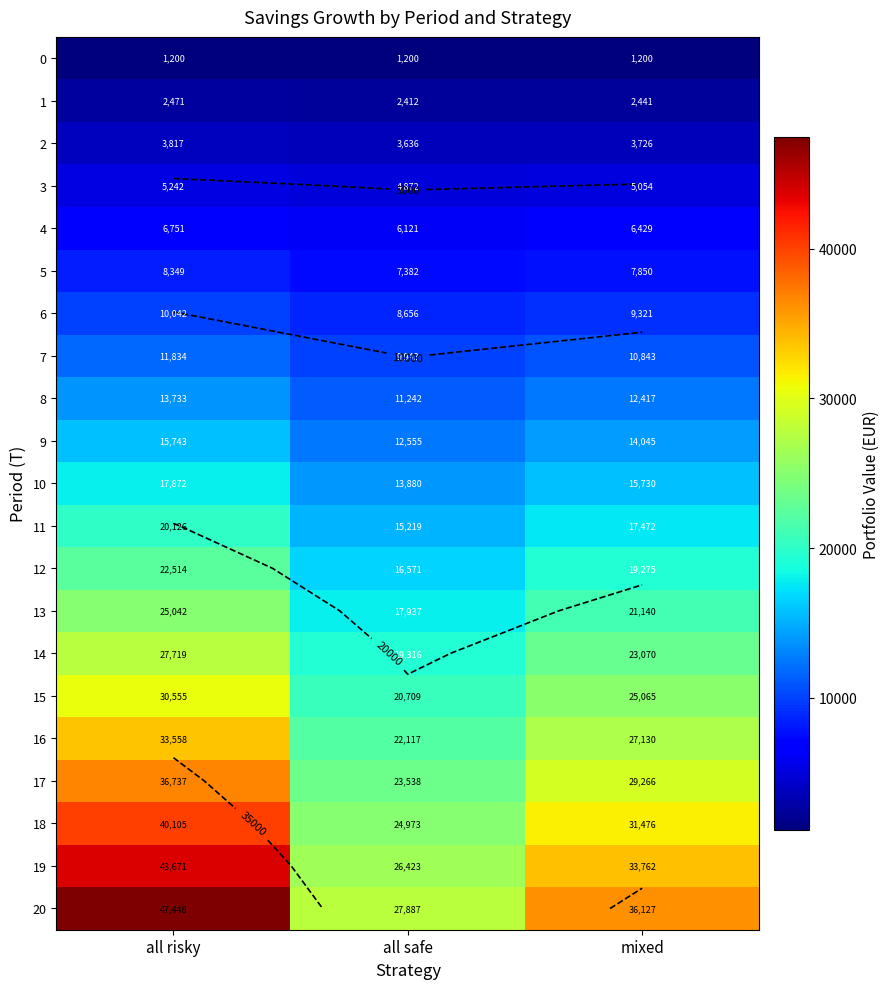

What is the average value of the 13 series?

21373.0